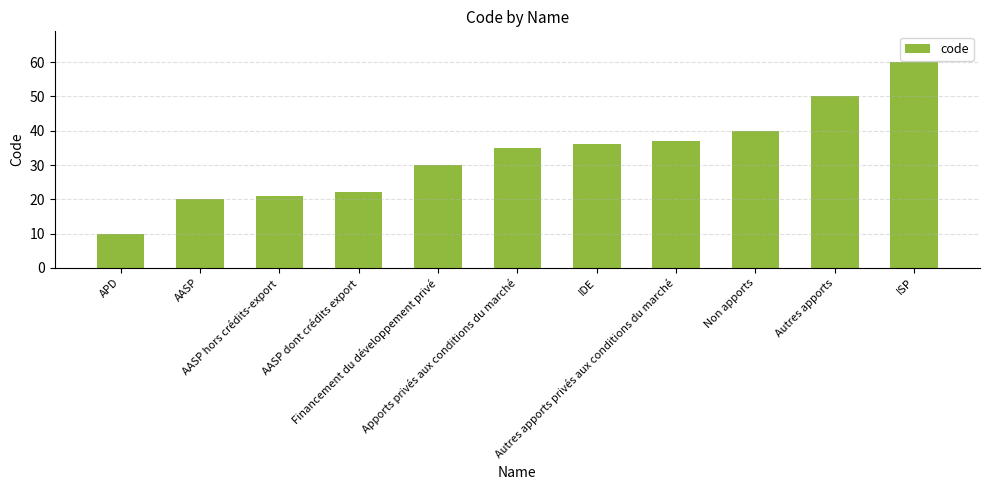

Where is the data nearest to the value 35?

Apports privés aux conditions du marché